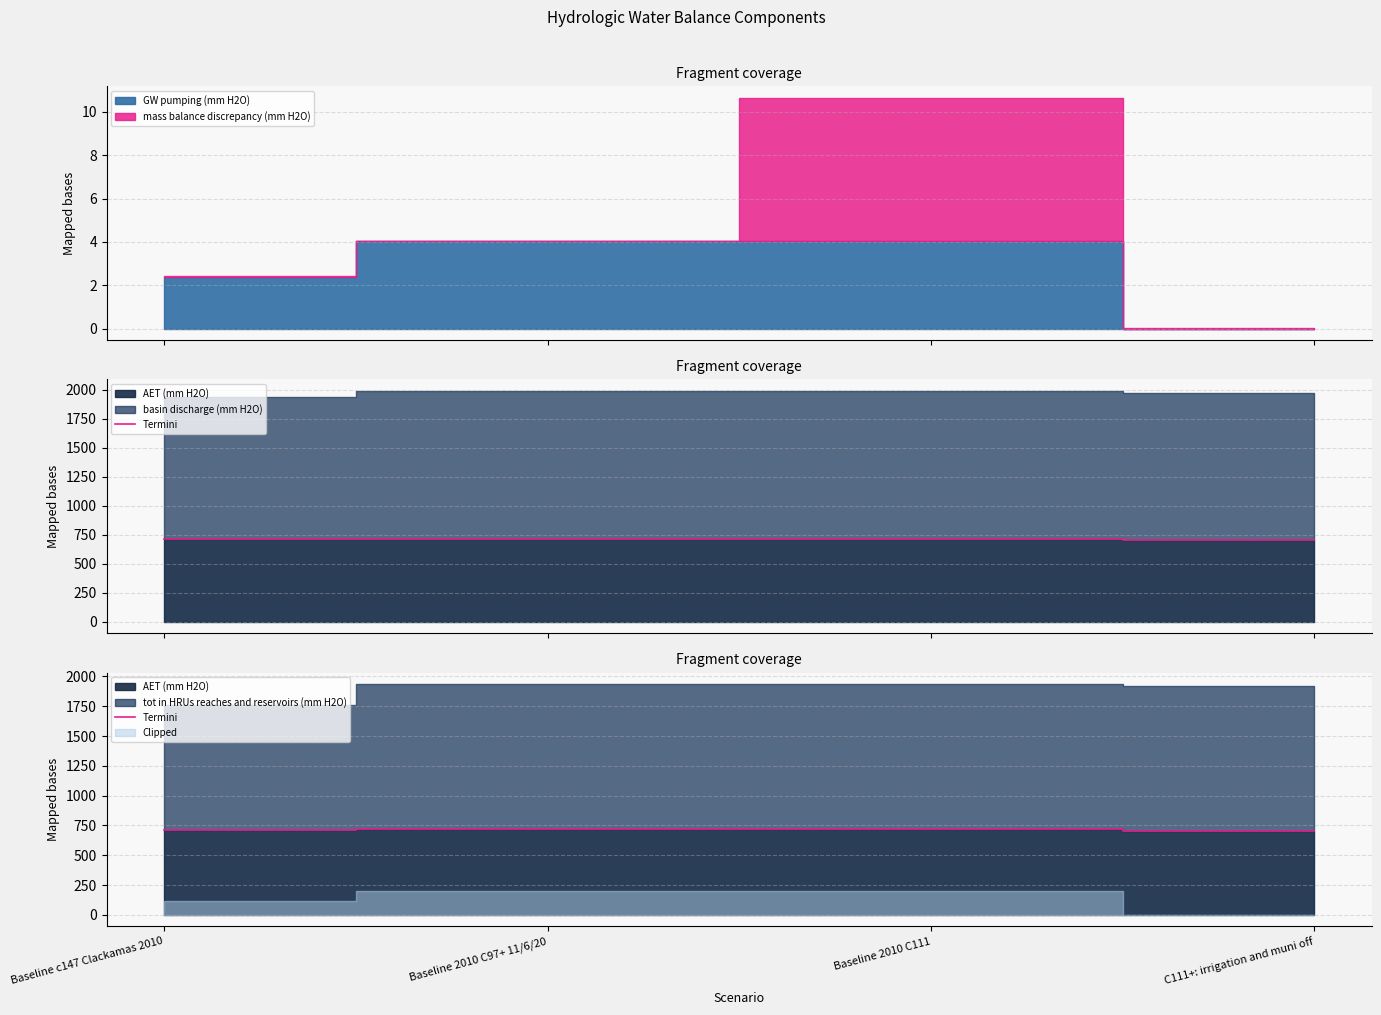

True or false: the data shows 710.5 at Baseline c147 Clackamas 2010.

True